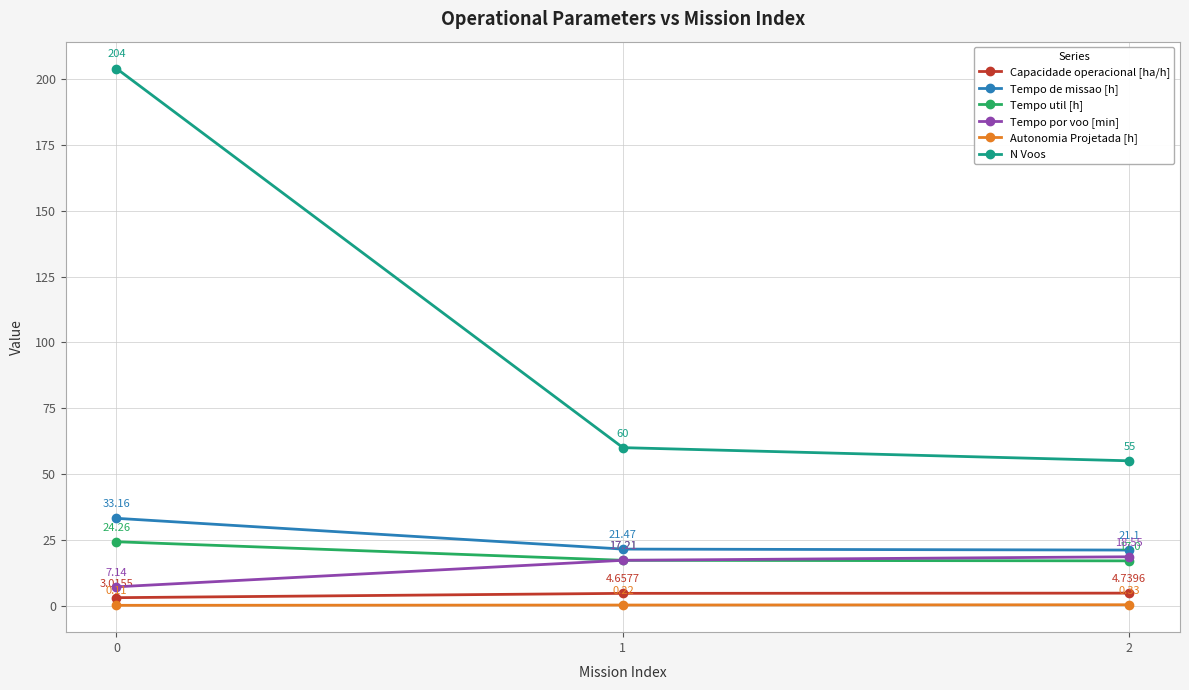

At 2, list the series in order from smallest to largest.

Autonomia Projetada [h], Capacidade operacional [ha/h], Tempo util [h], Tempo por voo [min], Tempo de missao [h], N Voos